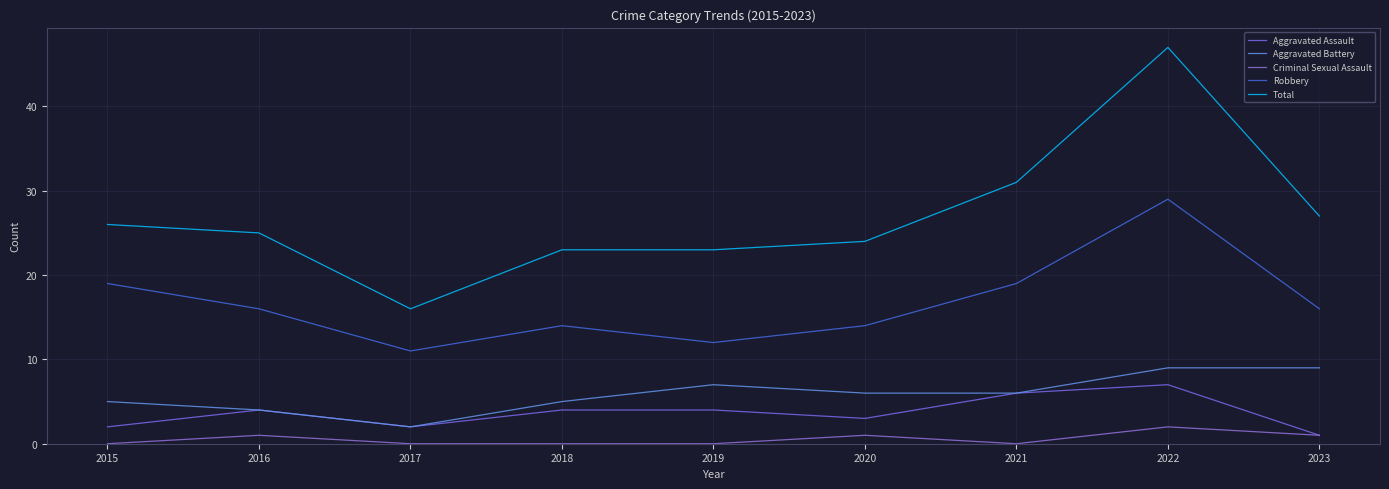

What value does the Criminal Sexual Assault series have at 2020?

1